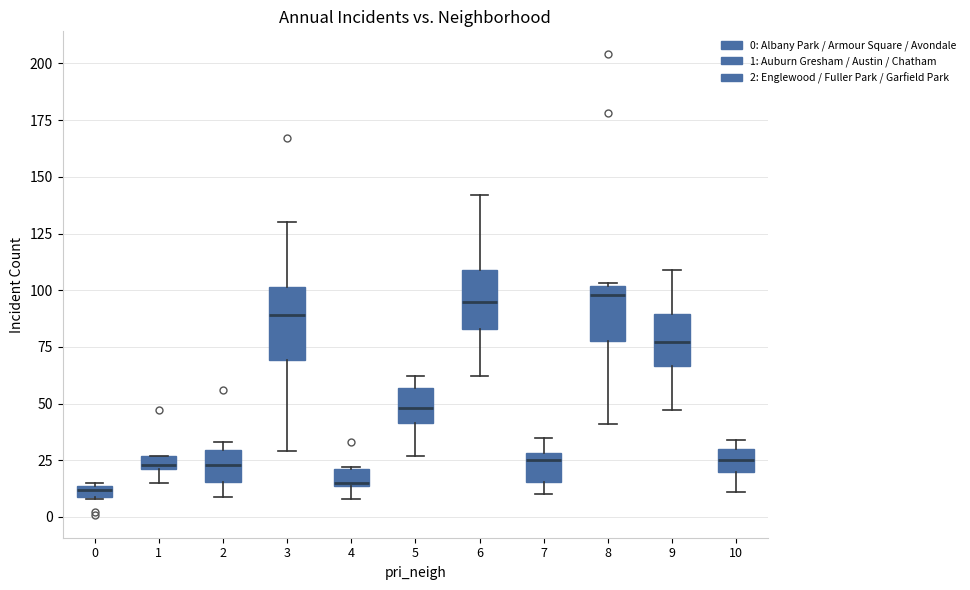

Comparing the boxes themselves (not the whiskers), which one is the tallest?

3